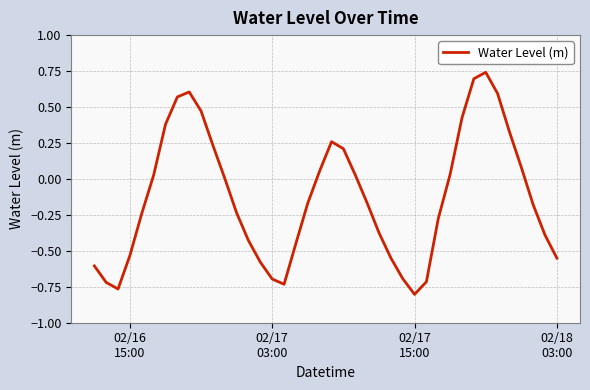

What is the difference between the maximum and minimum values?

1.5